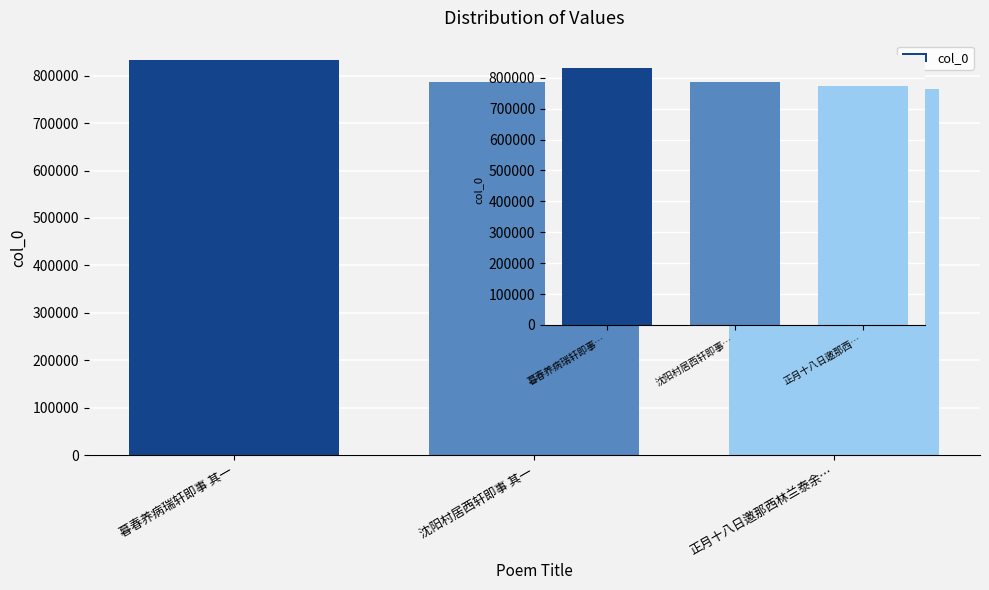

Reading right to left, transcribe all the data shown in this chart.

772719	785461	831992